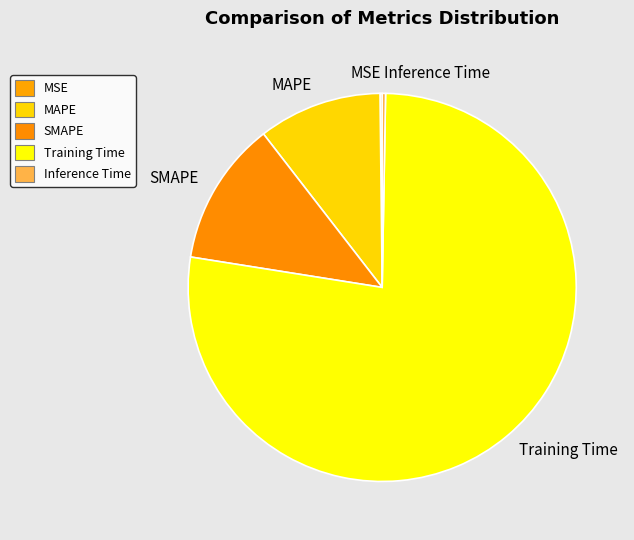

Do SMAPE and MAPE together represent more than half of the pie?

No